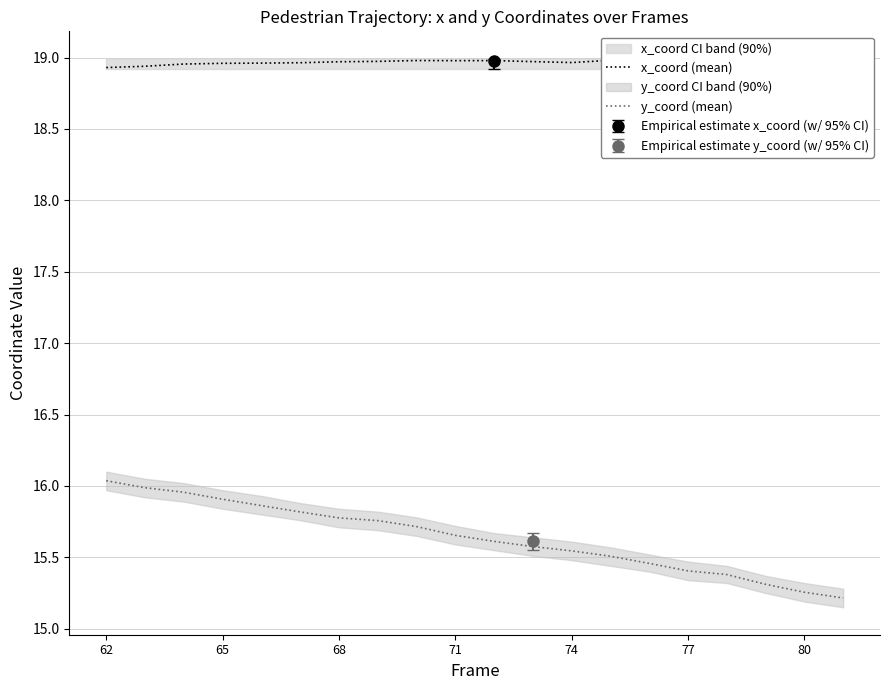

True or false: y_coord (mean) and x_coord (mean) intersect in this chart.

False